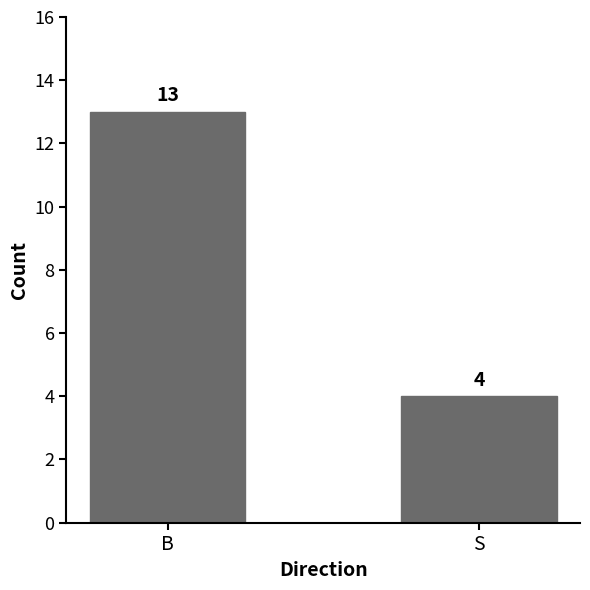

Is it true that the value at S is 4?

True